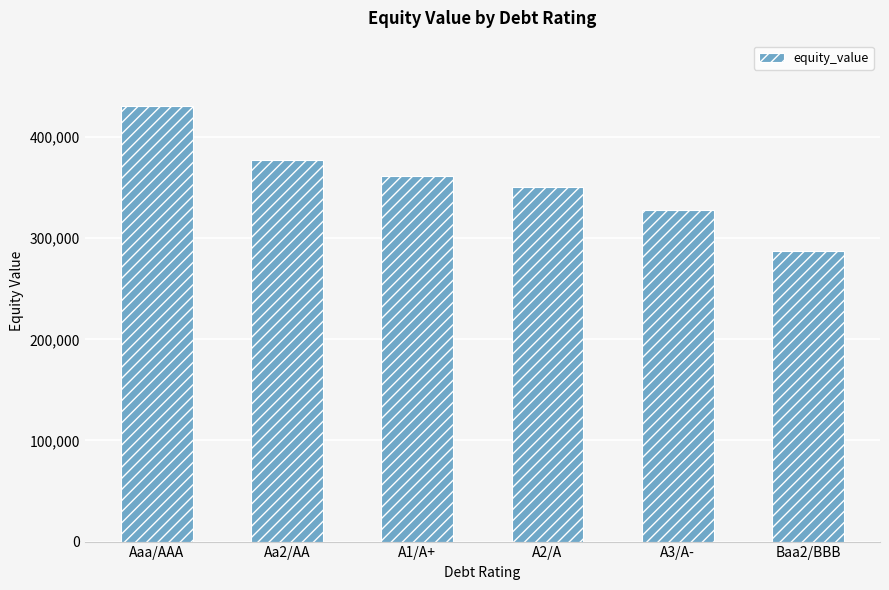

Reading left to right, extract all data points from this chart.

Aaa/AAA=430820.6	Aa2/AA=377332.2	A1/A+=361754.2	A2/A=350245.2	A3/A-=327613.4	Baa2/BBB=286946.1